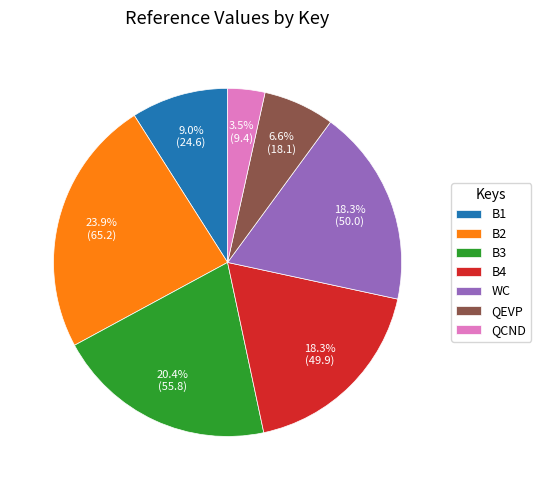

What portion of the pie excludes B1?

91.0%